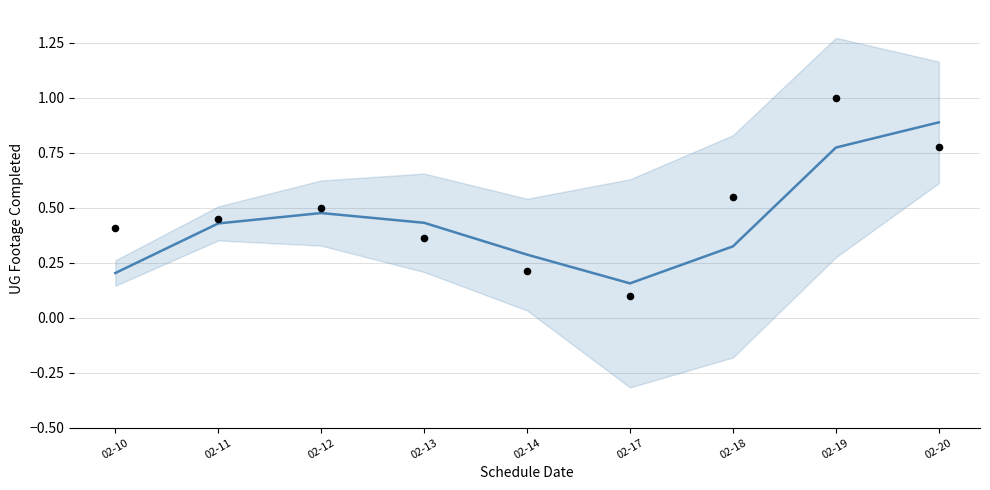

Between 02-19 and 02-18, which is larger?

02-19